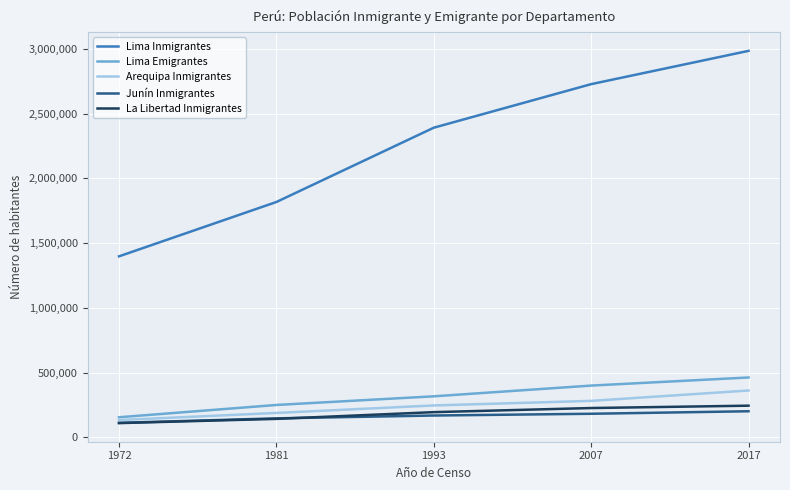

What is the difference between the highest and lowest values at 1981?

1675359